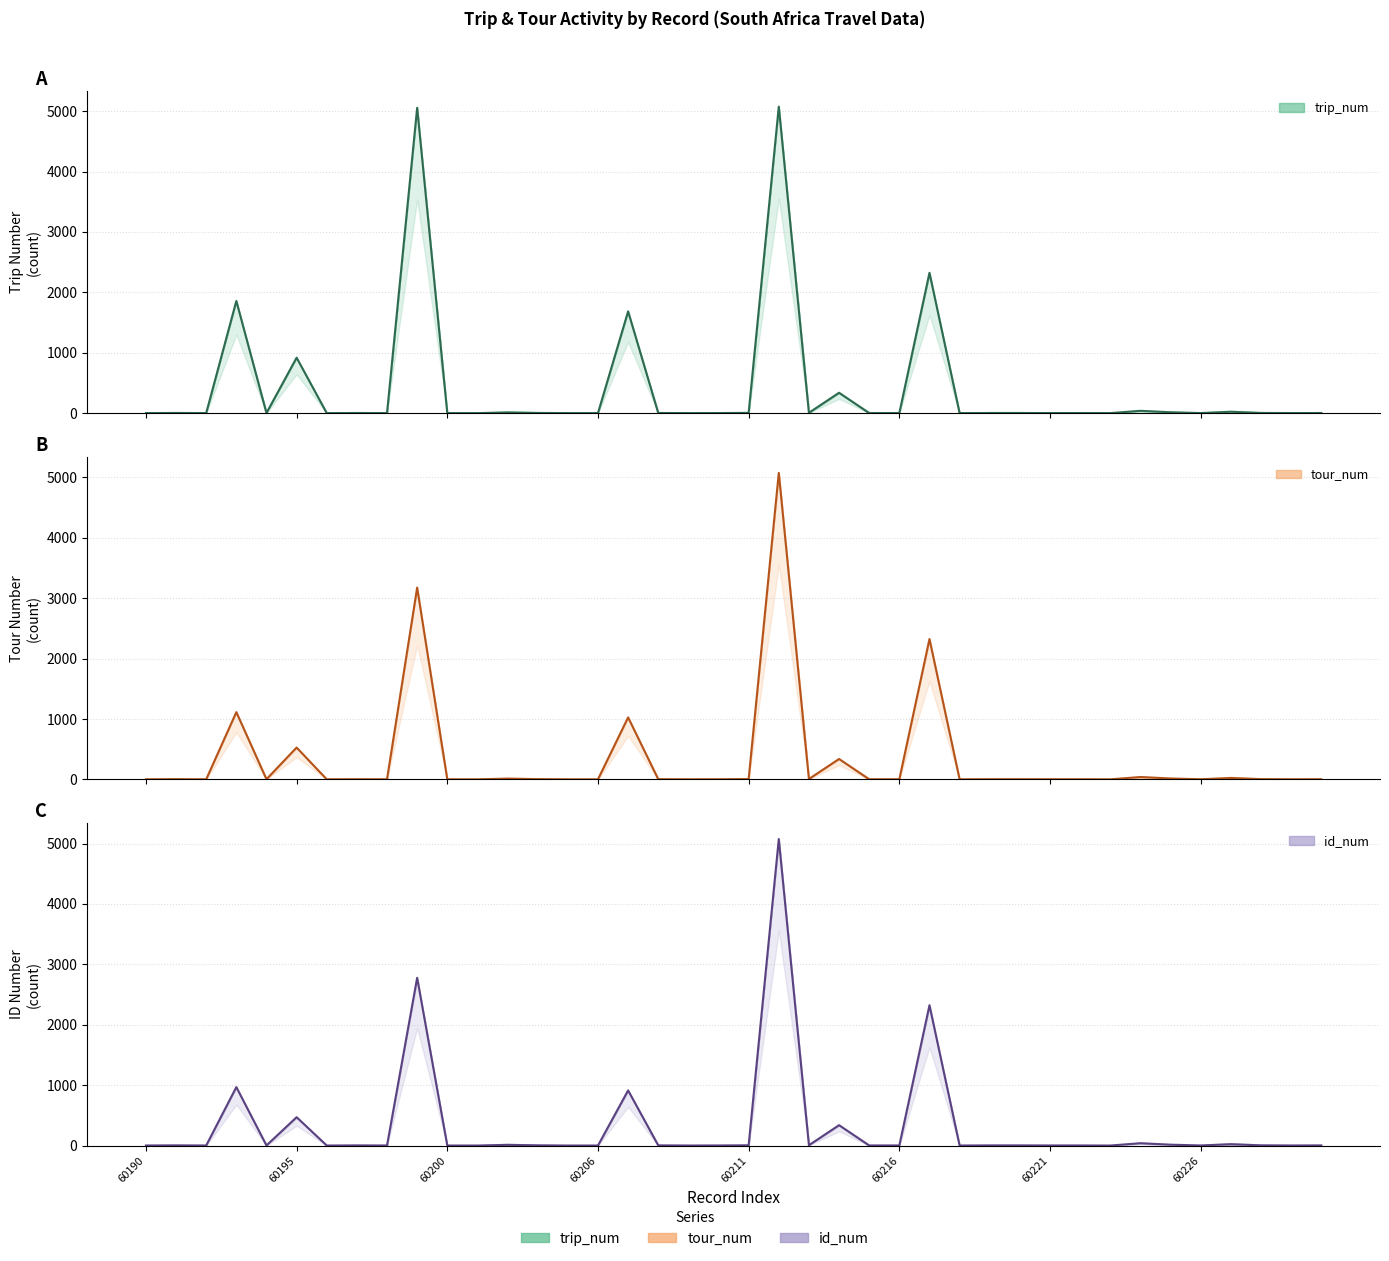

How many values in the id_num_line series are below 2?

12